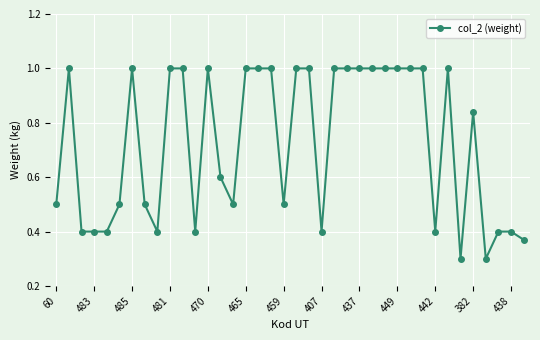

What is the minimum value shown in the chart?

0.3